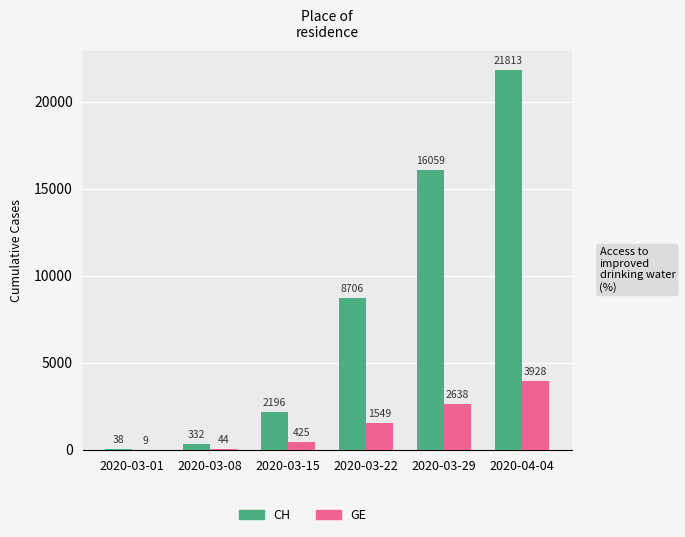

Which series has the largest total across all categories?

CH